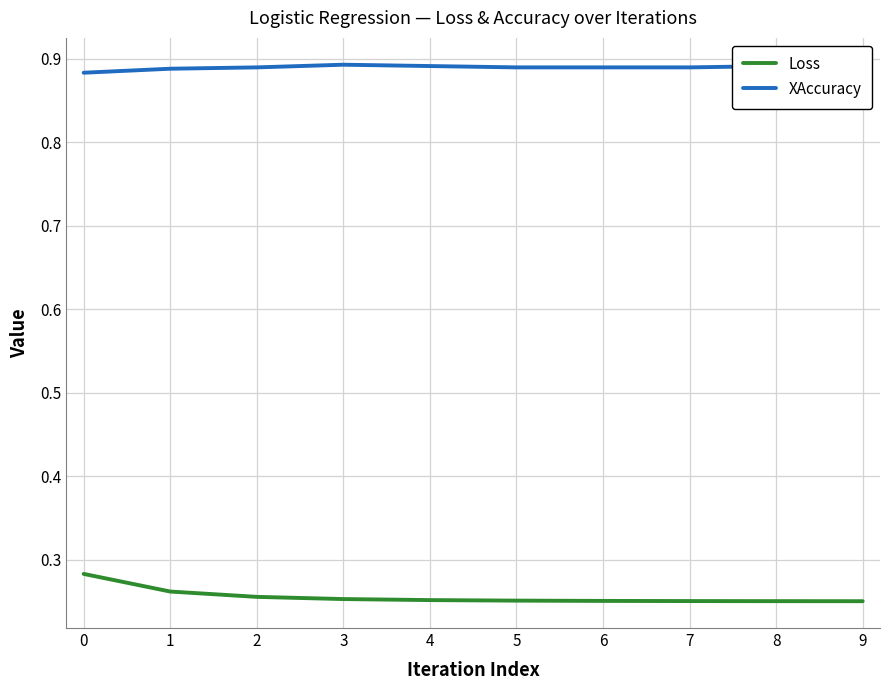

List the series in order of their overall mean, highest first.

XAccuracy, Loss